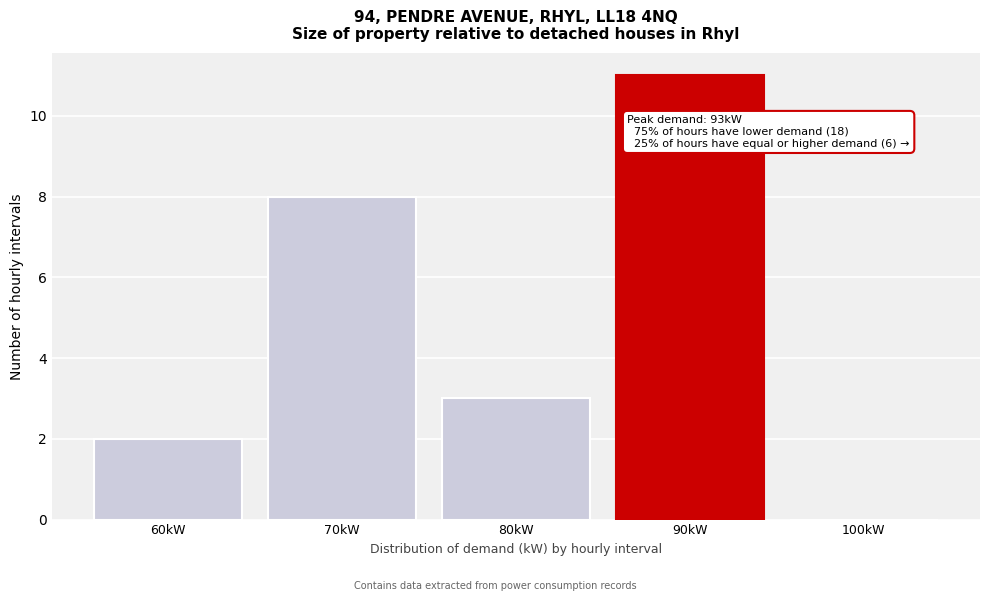

Reading left to right, transcribe all the data shown in this chart.

60kW=2	70kW=8	80kW=3	90kW=11	100kW=0